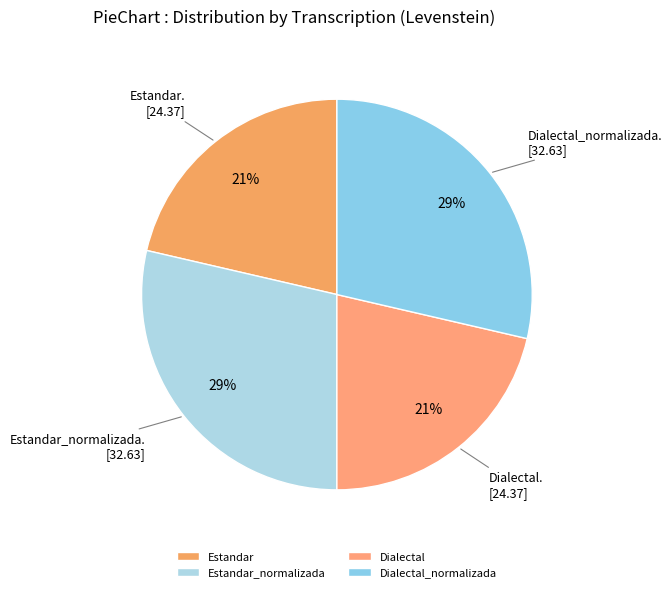

To the nearest percent, what percentage of the pie is Dialectal_normalizada?

29%